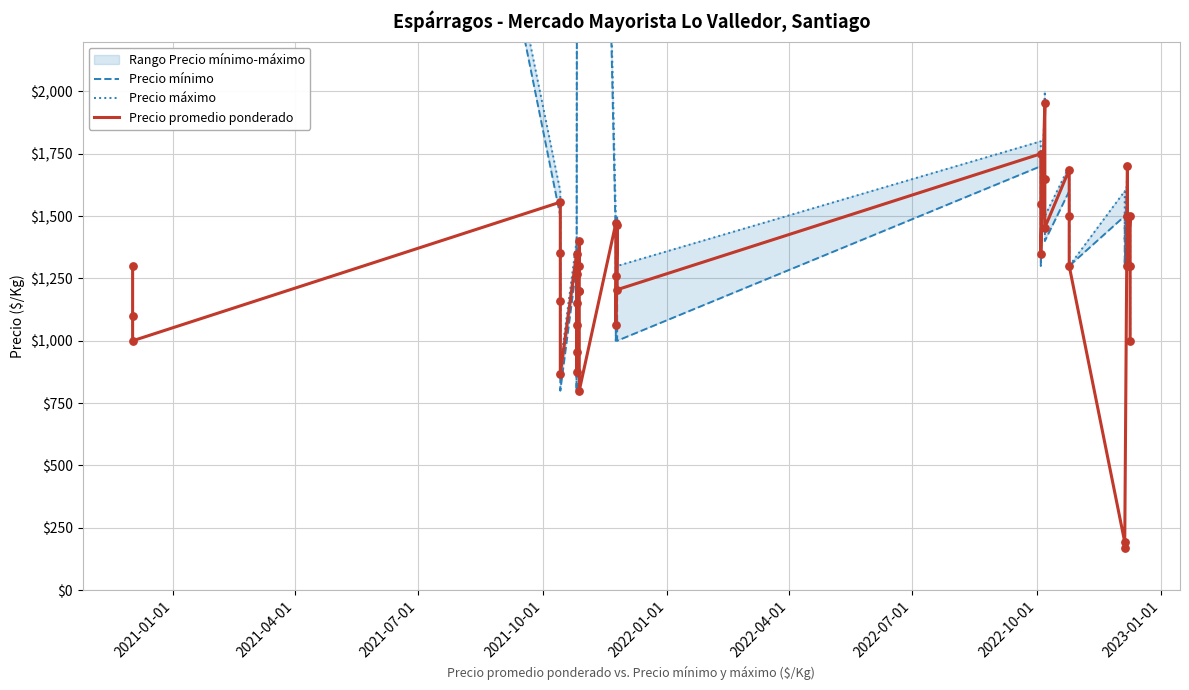

Is the value of Precio mínimo at 17 greater than the value of Precio promedio ponderado at 37?

Yes